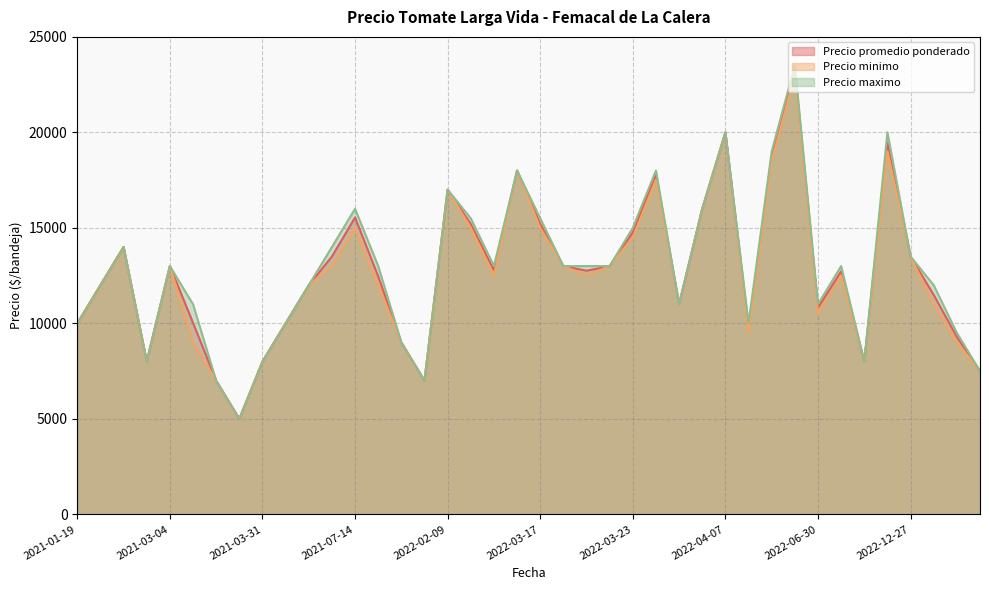

Which series has the largest range (max minus min)?

Precio maximo